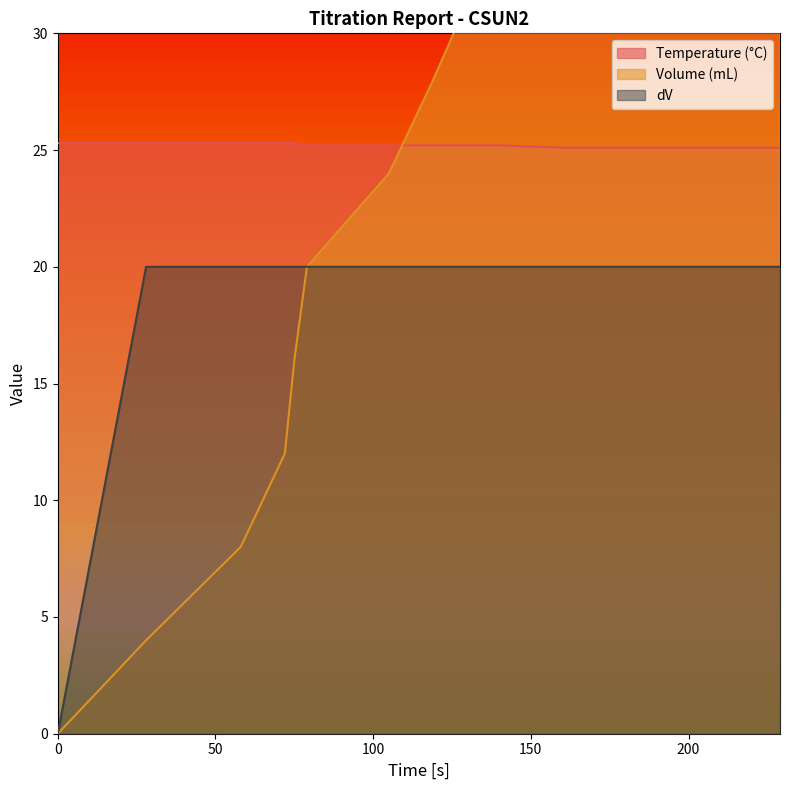

Reading left to right, what are all the values shown in this chart?

Temperature (°C): 0=25.3	28=25.3	58=25.3	72=25.3	75=25.3	79=25.2	105=25.2	119=25.2	132=25.2	140=25.2	160=25.1	169=25.1	172=25.1	176=25.1	184=25.1	193=25.1	197=25.1	200=25.1	221=25.1	229=25.1
Volume (mL): 0=0.0	28=4.0	58=8.0	72=12.0	75=16.0	79=20.0	105=24.0	119=28.0	132=32.0	140=36.0	160=40.0	169=44.0	172=48.0	176=52.0	184=56.0	193=60.0	197=64.0	200=68.0	221=72.0	229=76.0
dV: 0=0.0	28=20.0	58=20.0	72=20.0	75=20.0	79=20.0	105=20.0	119=20.0	132=20.0	140=20.0	160=20.0	169=20.0	172=20.0	176=20.0	184=20.0	193=20.0	197=20.0	200=20.0	221=20.0	229=20.0